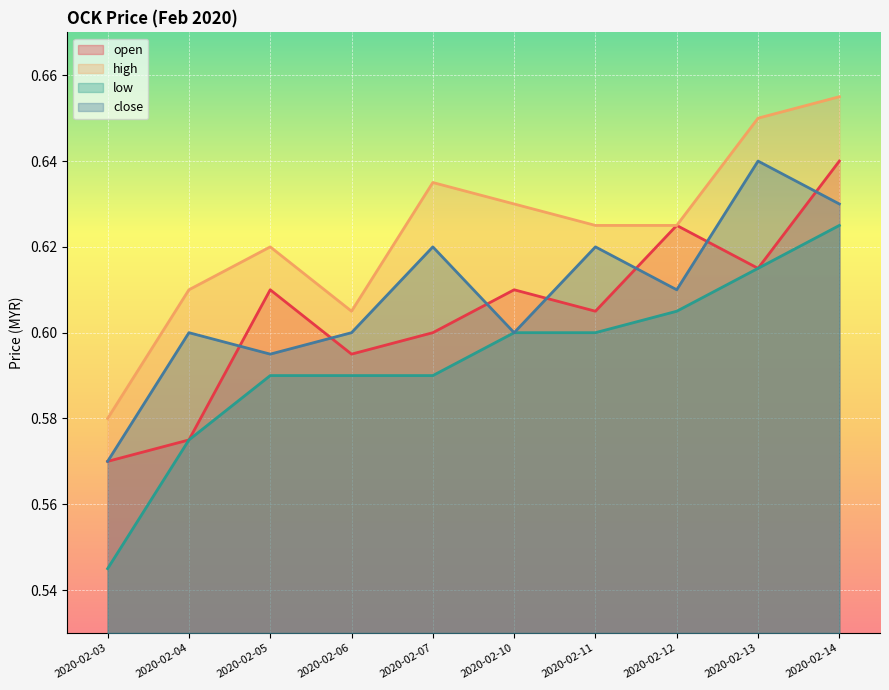

Which series has the largest total across all categories?

high